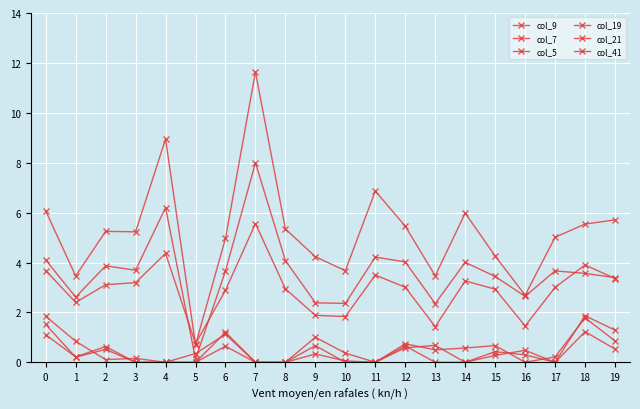

What is the difference between the second highest and minimum values in the col_41 series?

3.6